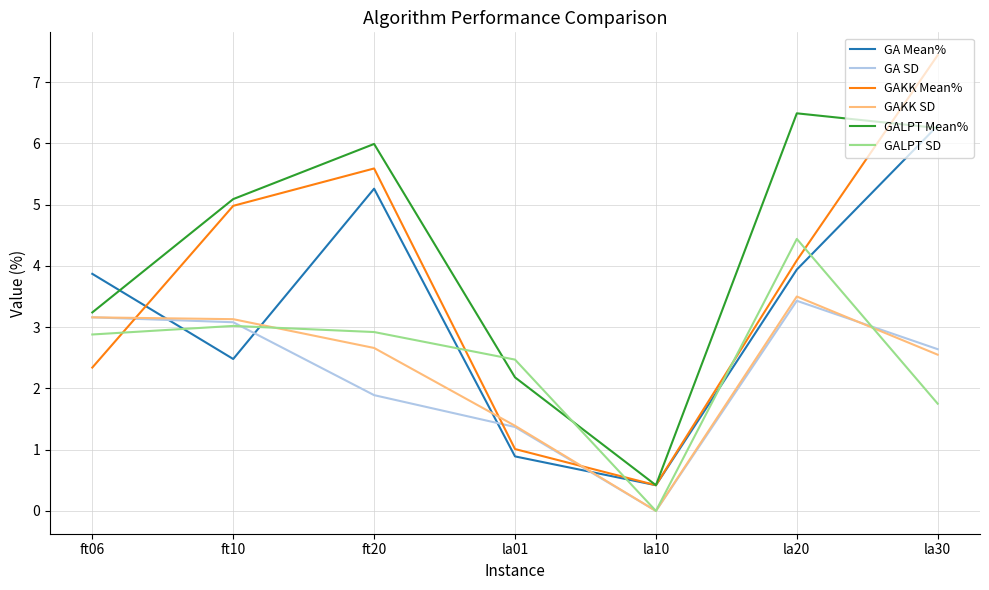

True or false: GA Mean% and GALPT SD cross at least once.

True